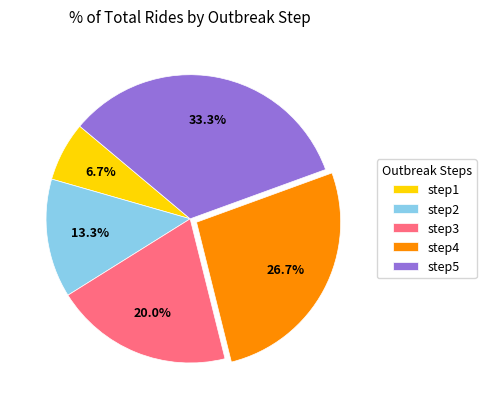

To the nearest percent, what portion does step4 represent?

27%